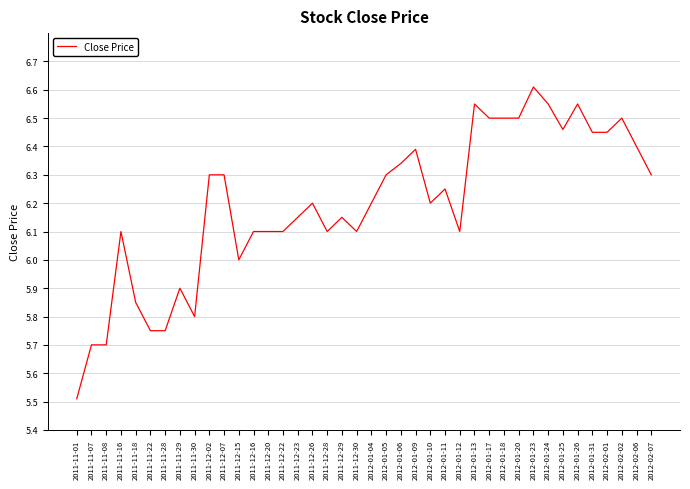

Which has a higher value, 2011-12-16 or 2011-11-30?

2011-12-16